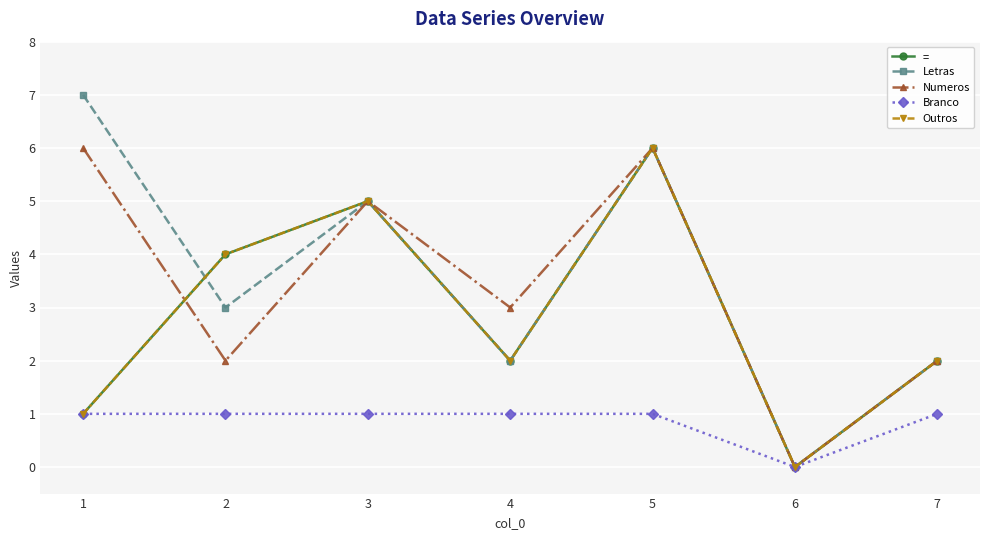

Is this an area chart (filled region under the line)?

No